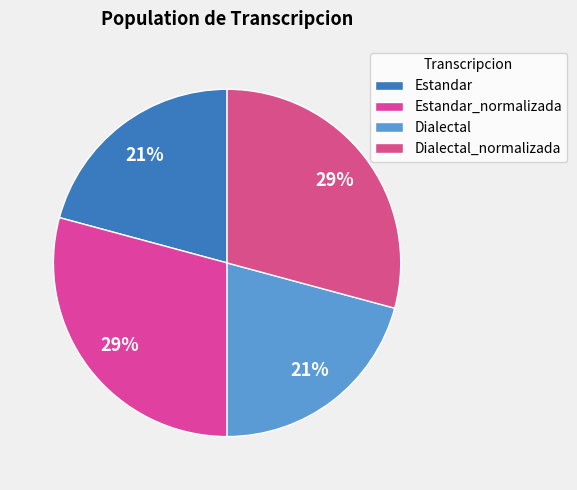

To the nearest percent, what is the average slice percentage?

25%